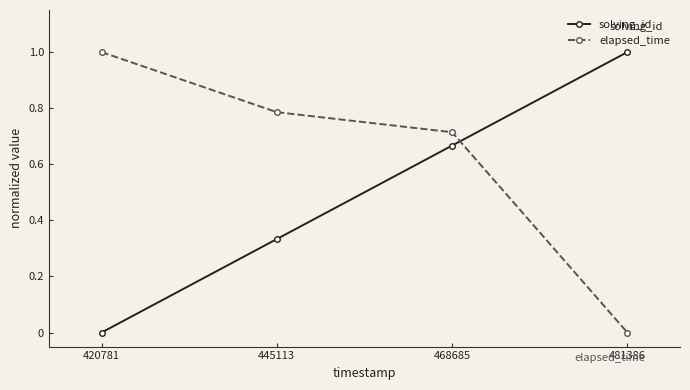

What is the value of the elapsed_time point at the 1st from the left?

1.0